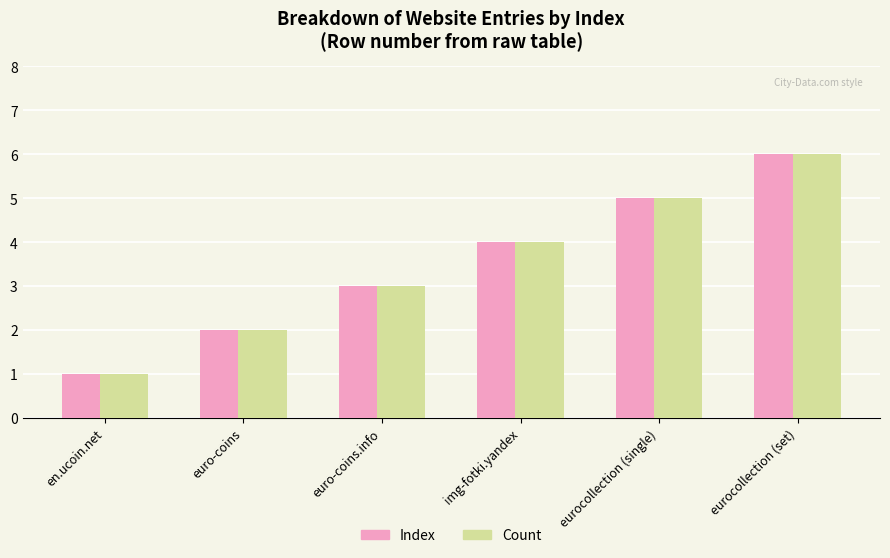

What is the greatest value displayed?

6